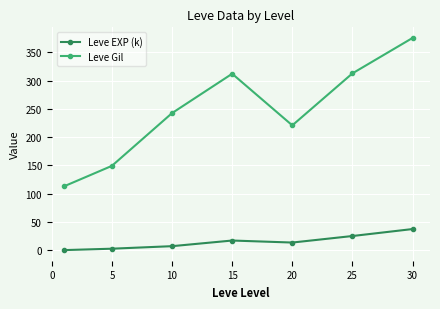

List the series in order of their overall mean, lowest first.

Leve EXP (k), Leve Gil